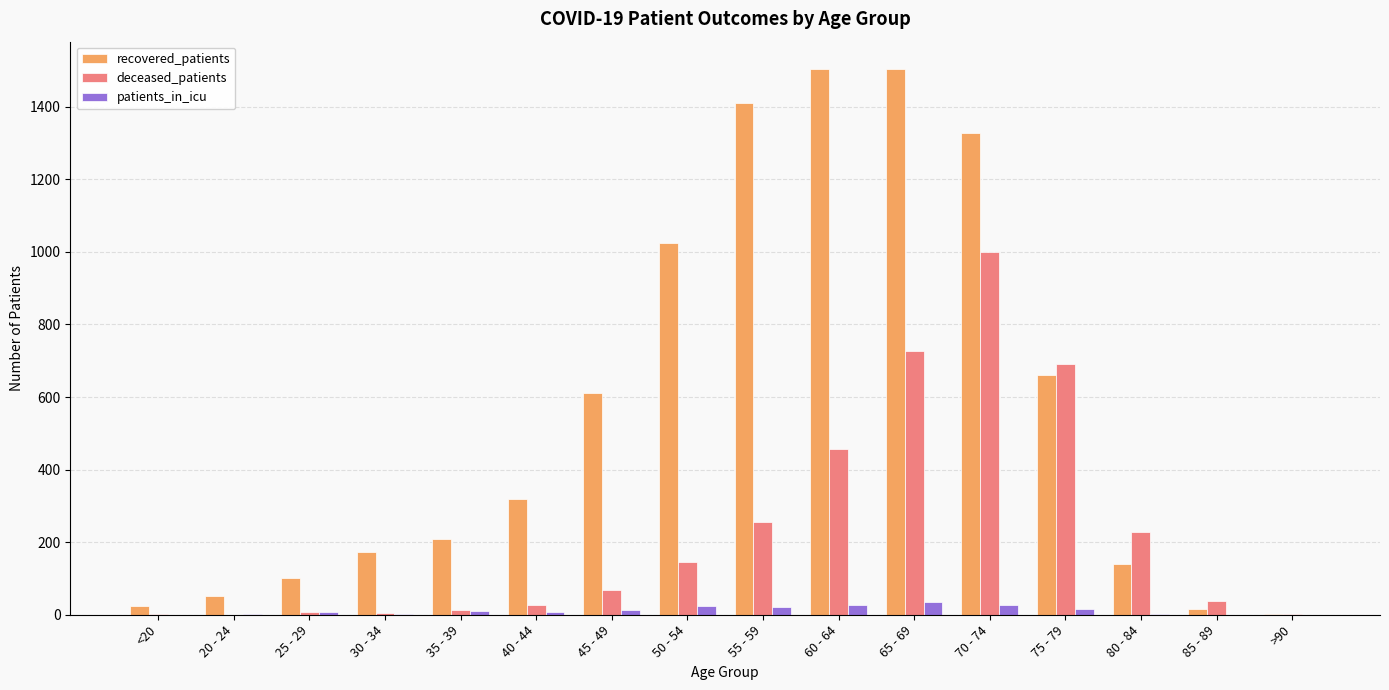

Is the value of recovered_patients at 50 - 54 greater than the value of patients_in_icu at 25 - 29?

Yes